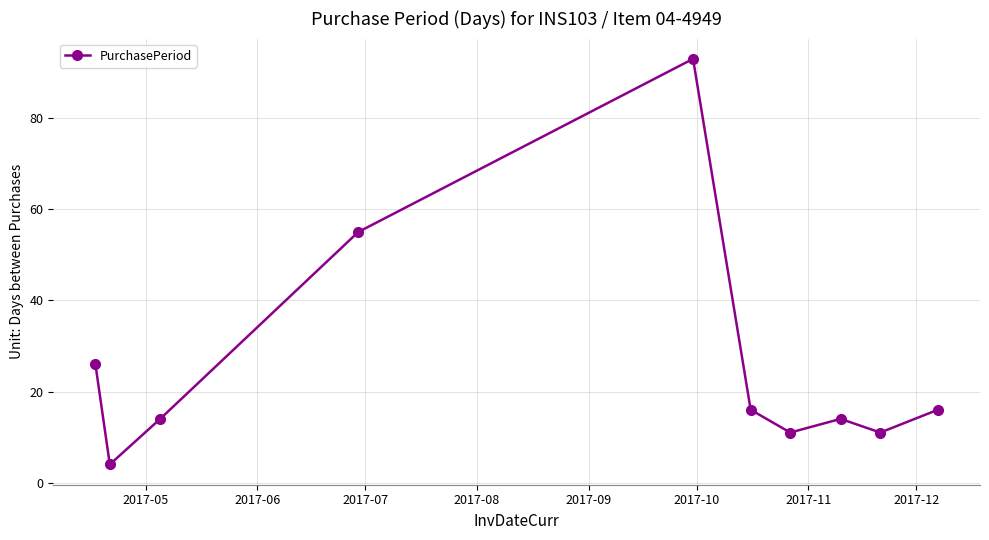

True or false: there are more than 1 points higher than both neighbors.

True